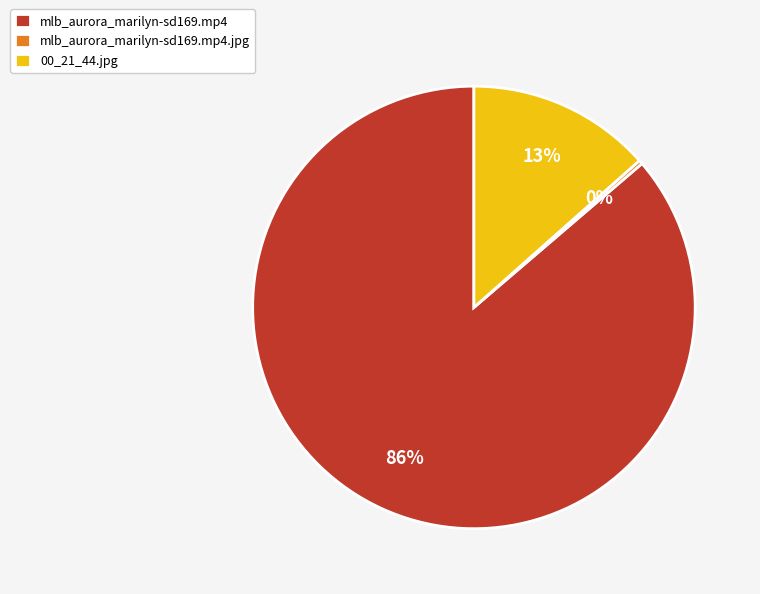

Which slice is the largest?

mlb_aurora_marilyn-sd169.mp4